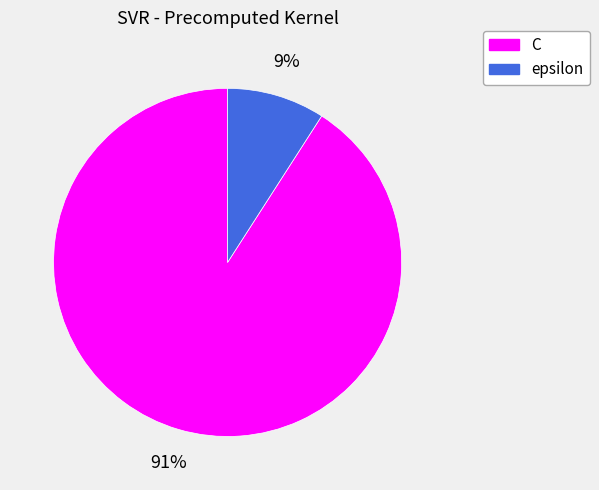

To the nearest percent, what is the difference between the epsilon and C slice percentages?

82%